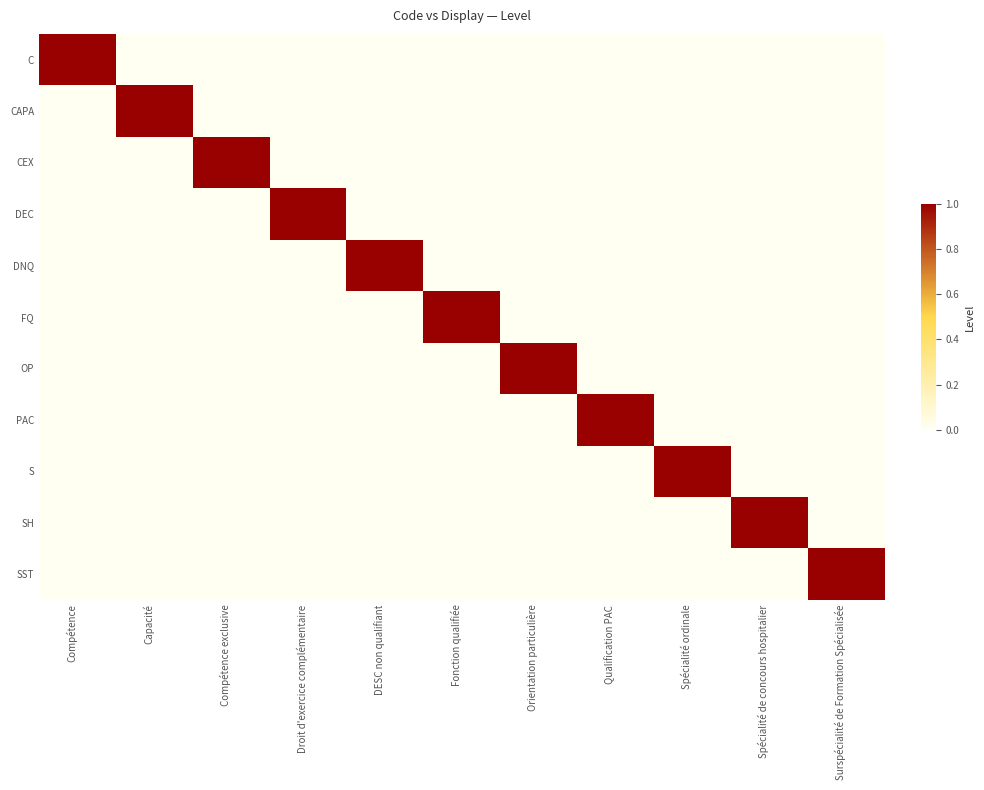

At which category is the sum across all series the highest?

Compétence